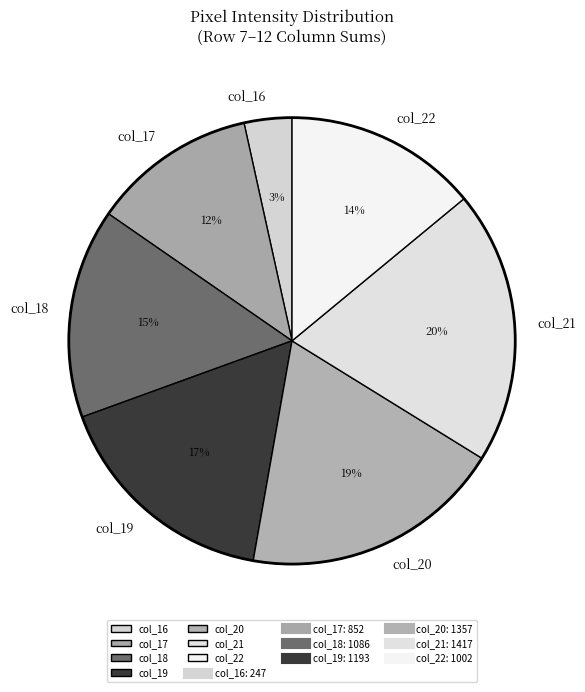

To the nearest percent, what is the average slice percentage?

14%